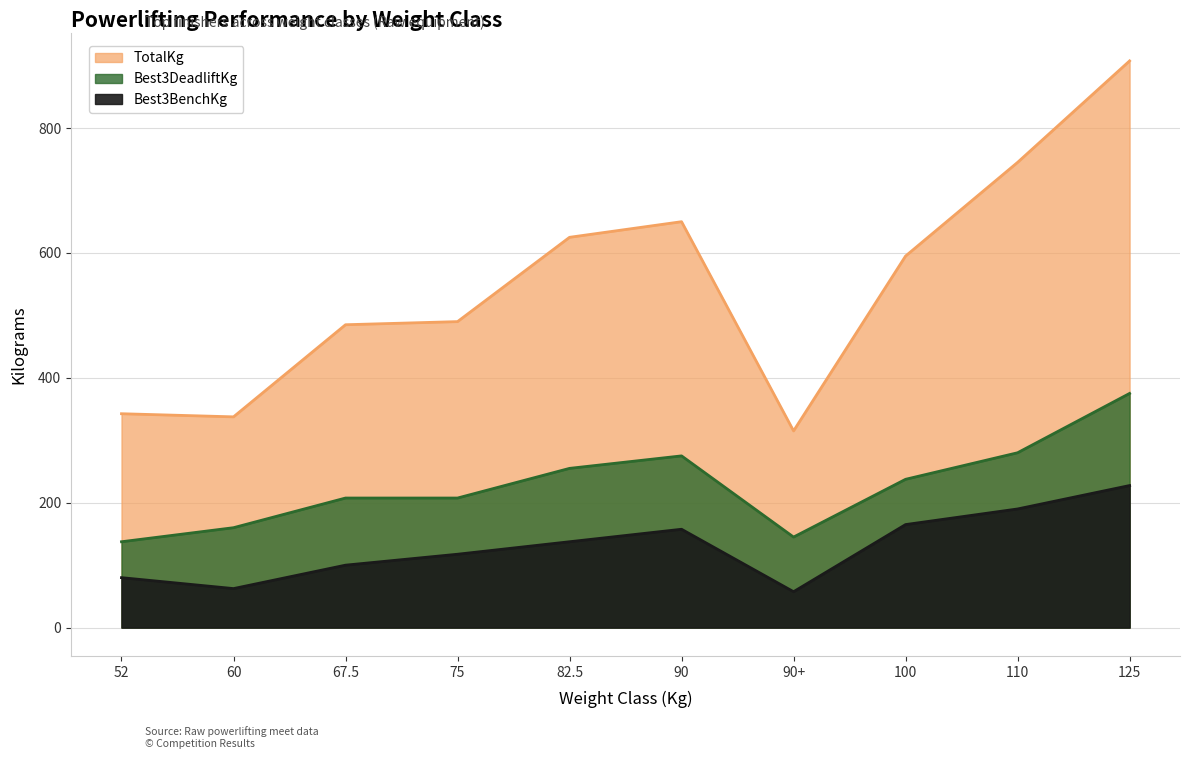

Which label corresponds to the largest value in the chart?

125